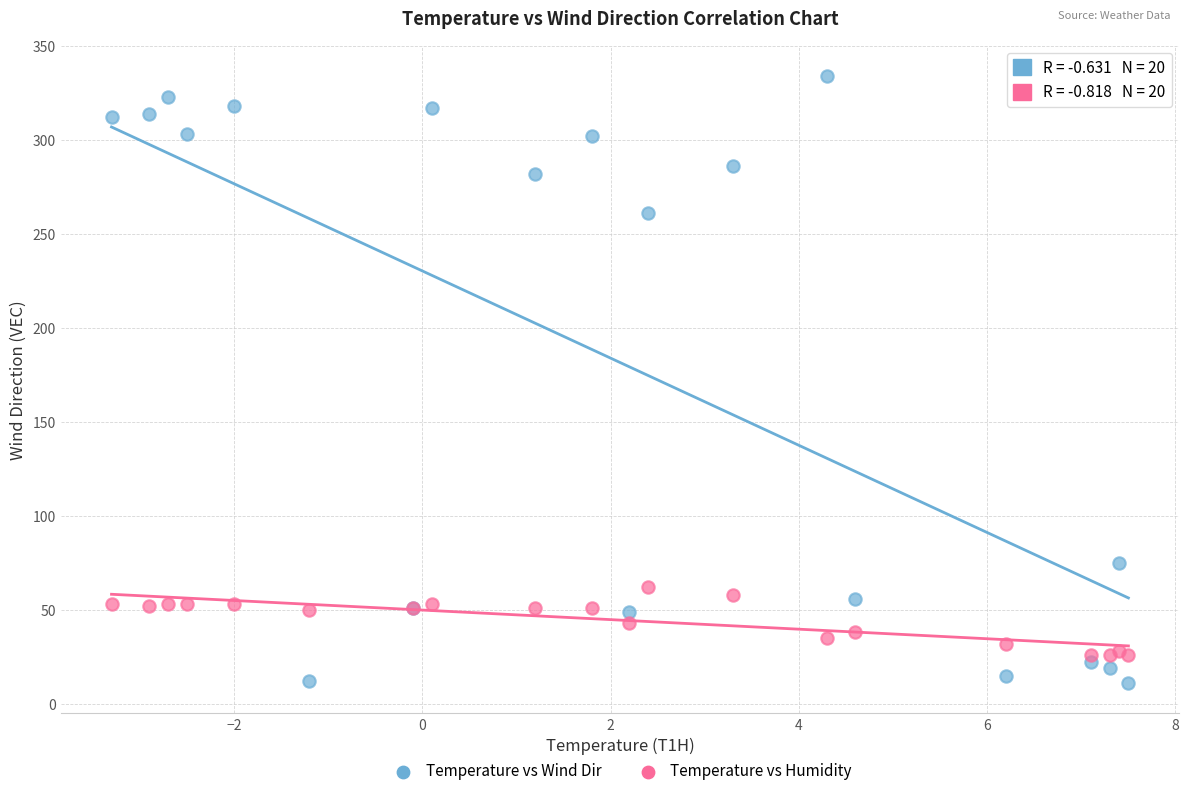

Which series reaches the minimum Y coordinate?

Temperature vs Wind Dir